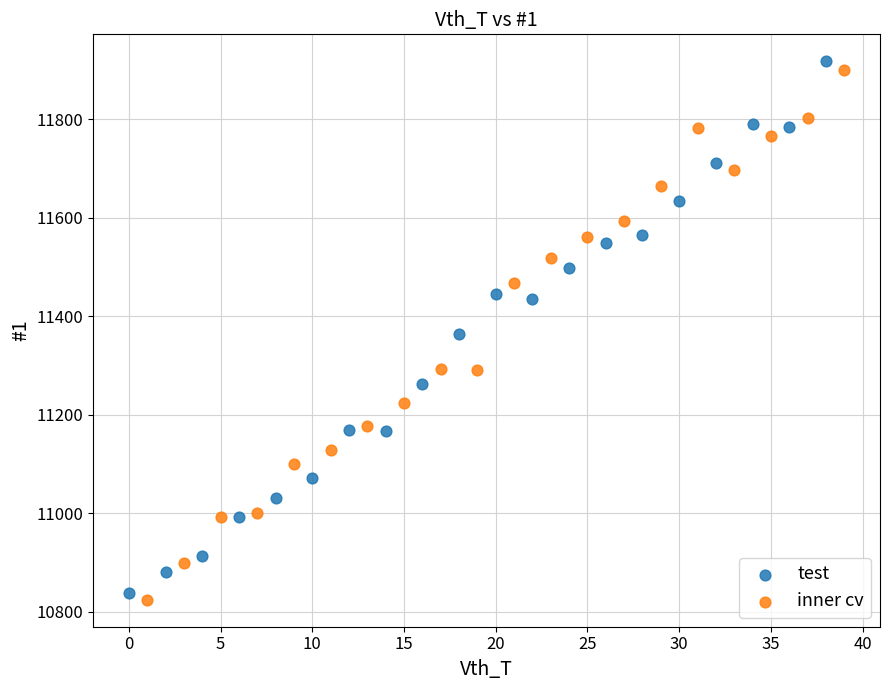

Which series has the widest spread of Y values?

test